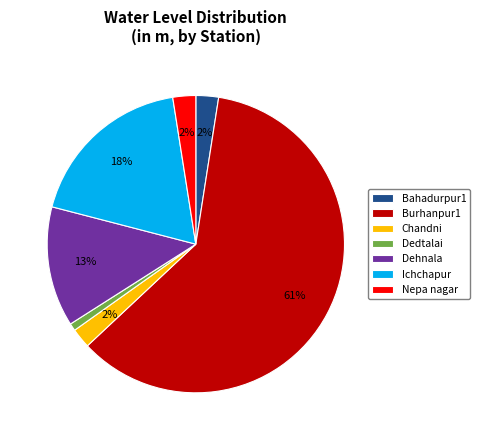

To the nearest percent, what is the difference between the Dedtalai and Chandni slice percentages?

1%